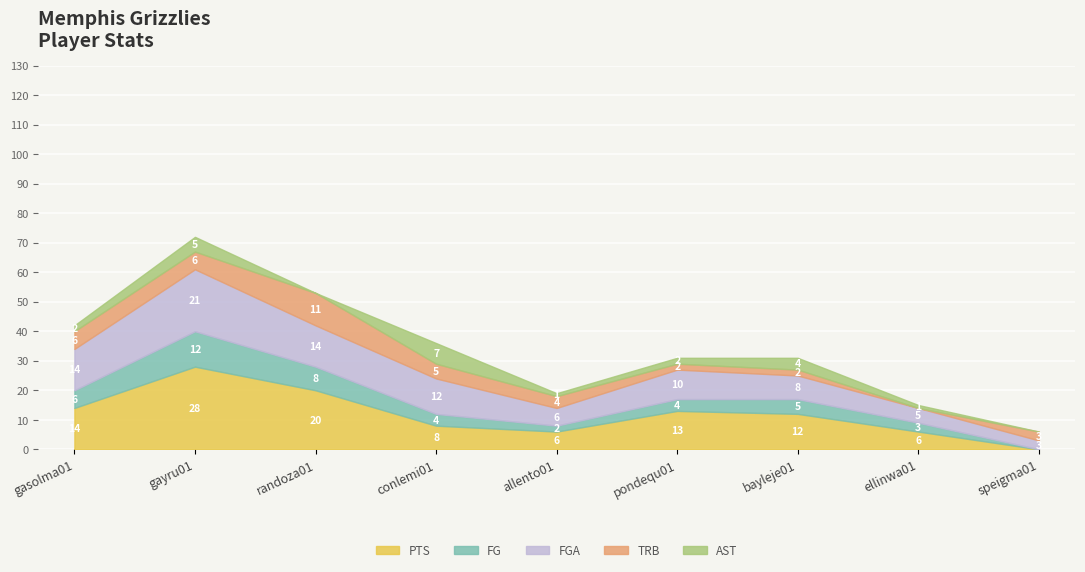

Is it true that PTS equals 14 at gasolma01?

True